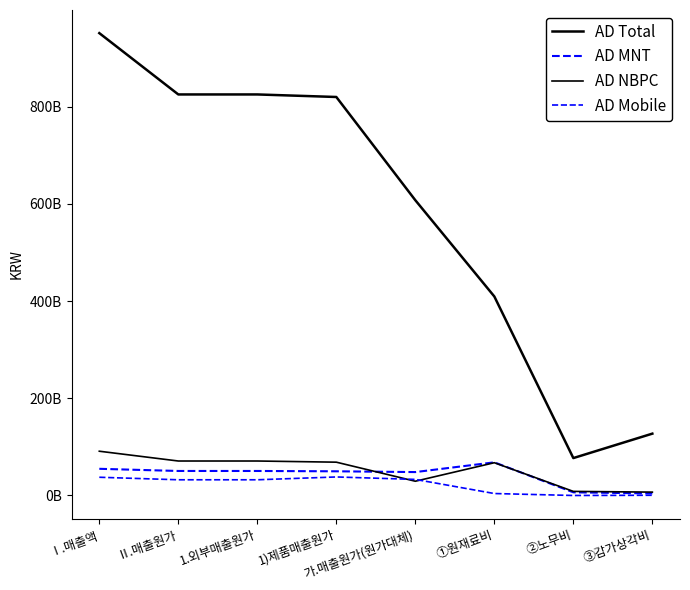

Does the chart display data point markers on the line(s)?

No